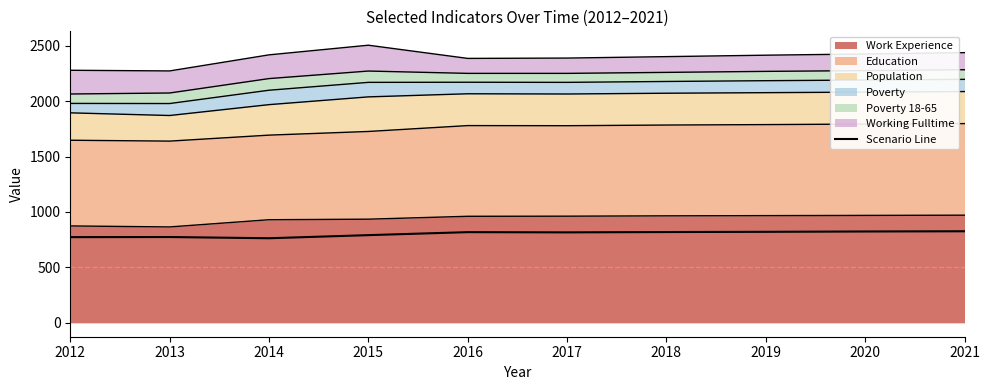

What is the value of the 7th point from the left?

819